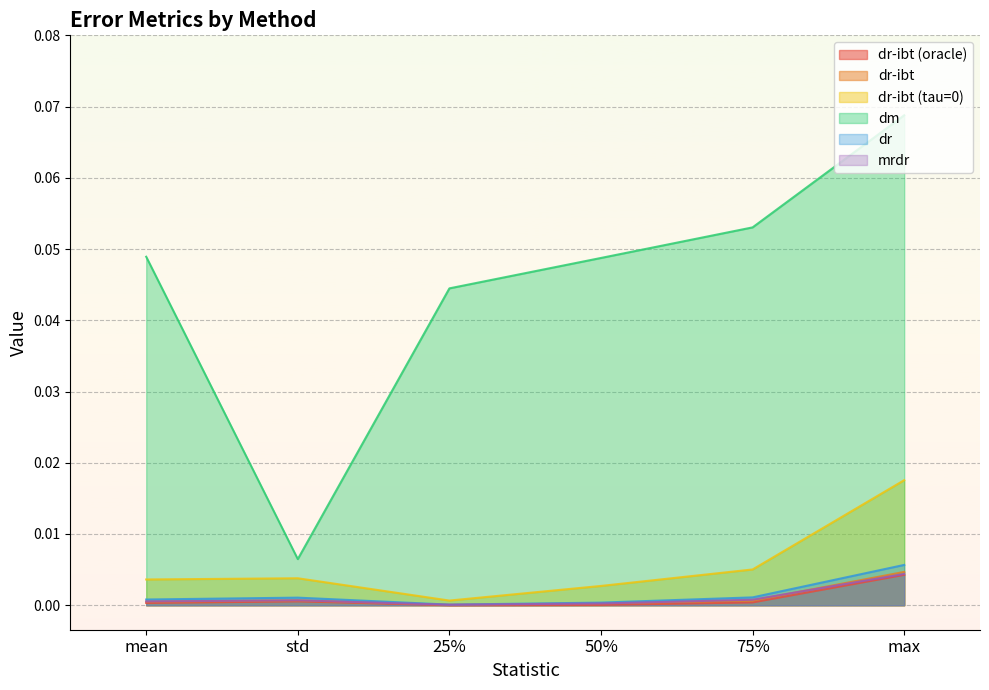

At which category is the sum across all series the highest?

max